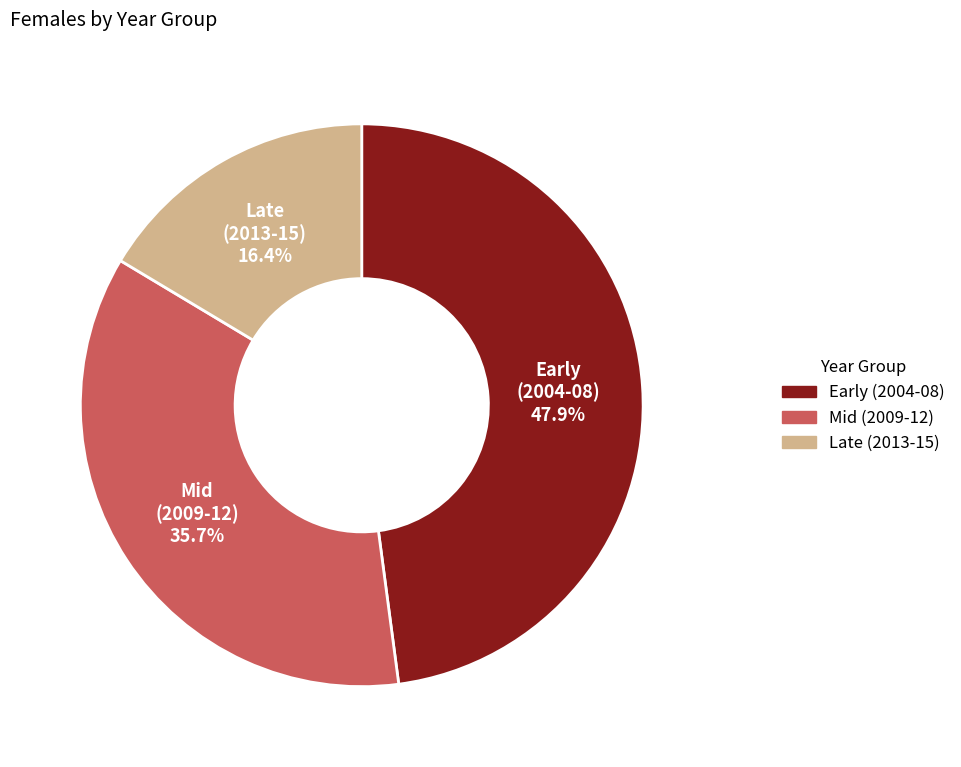

Does any single category account for the majority?

No